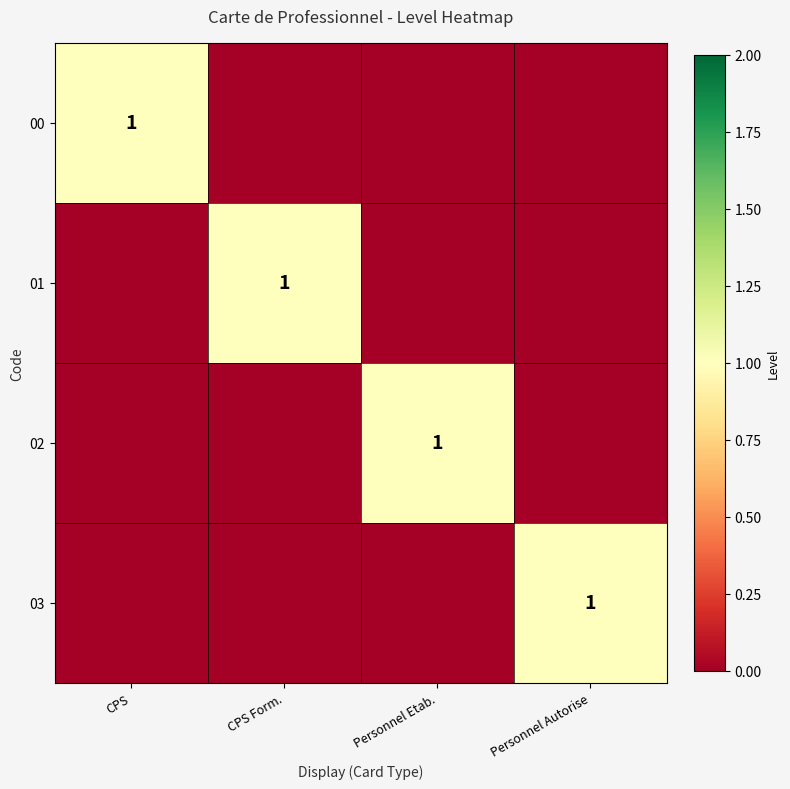

Is it true that 03 equals 0 at Personnel Autorise?

False